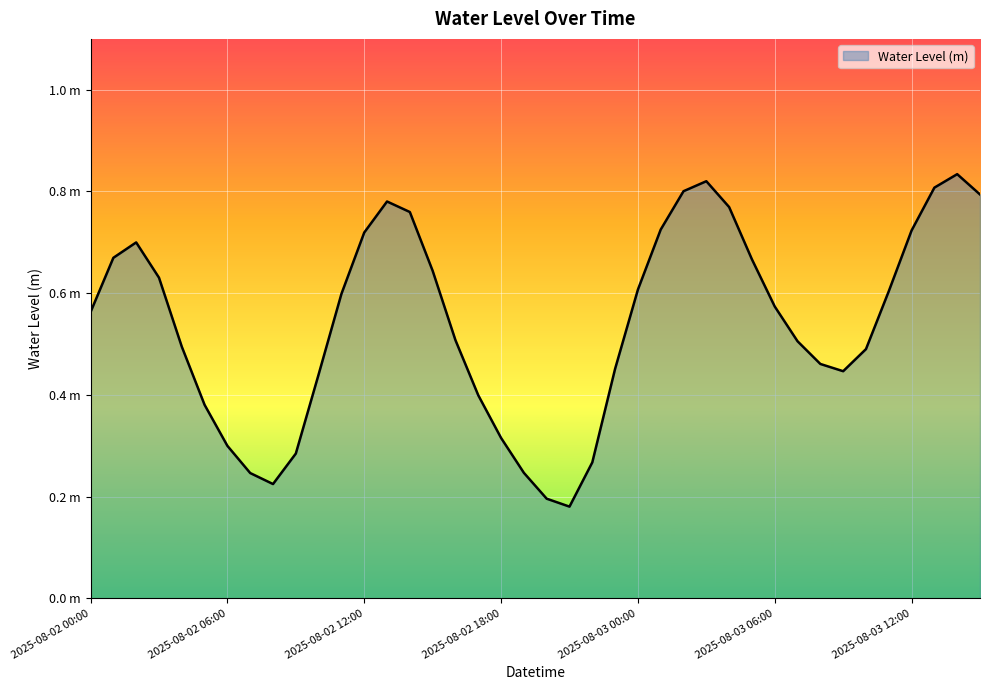

What is the maximum value shown in the chart?

0.8